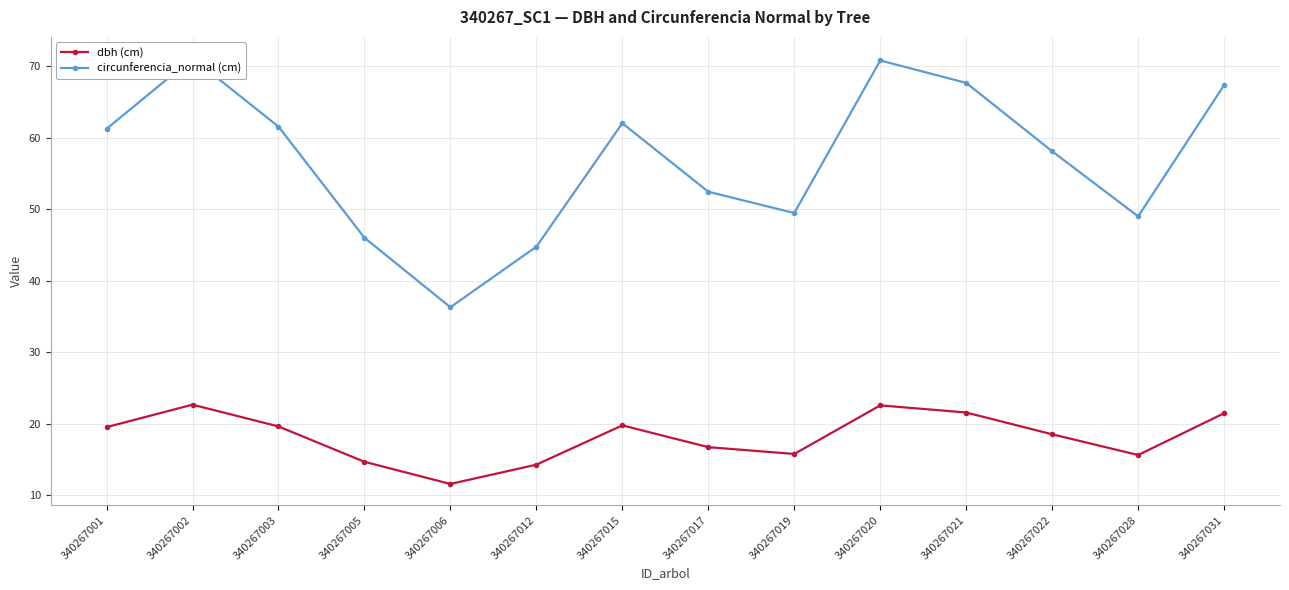

Which has a higher value, 340267002 or 340267012?

340267002